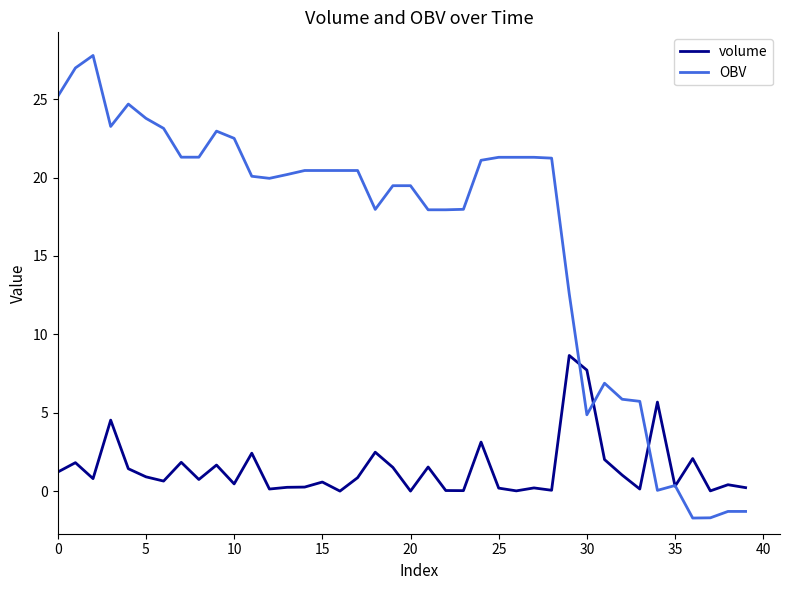

Which series has the widest spread of values?

OBV